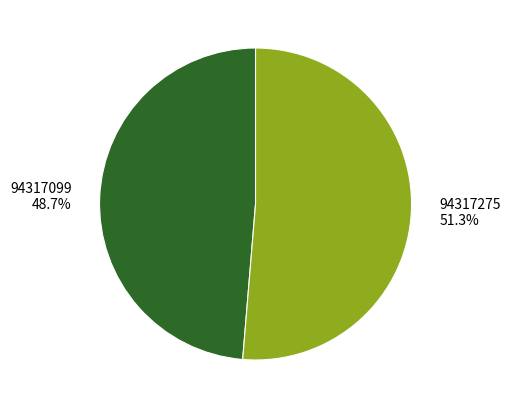

True or false: 94317099 accounts for 38% of the total.

False